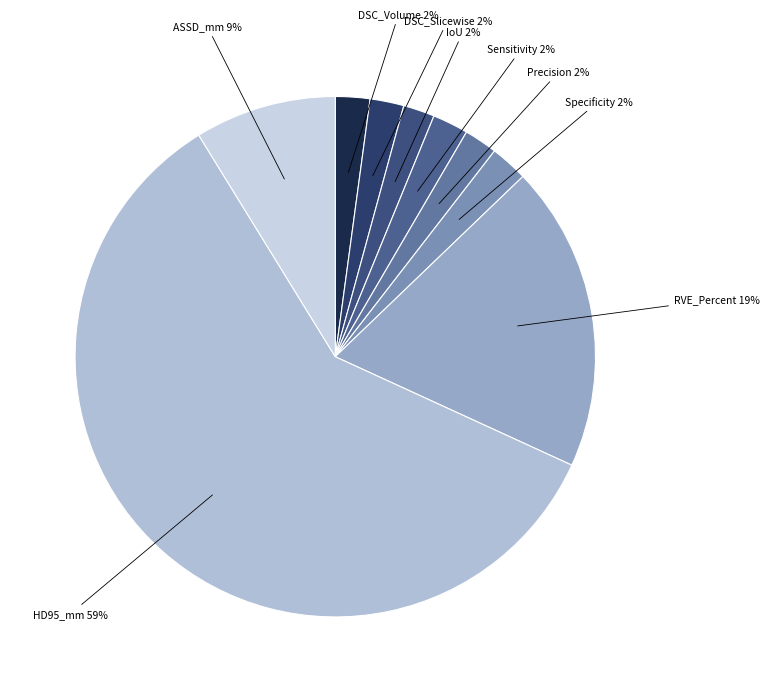

Is DSC_Slicewise the majority of the pie?

No